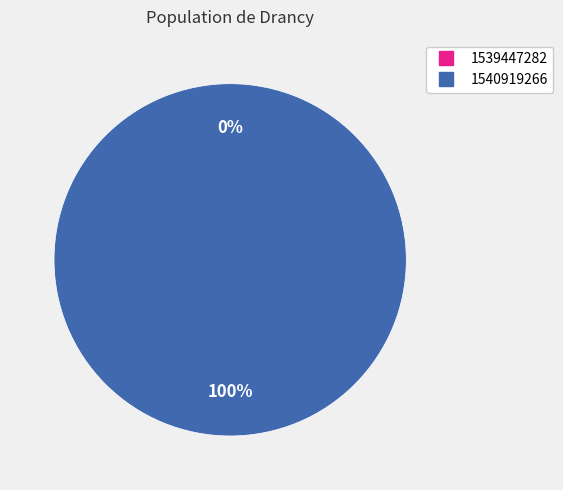

Between 1539447282 and 1540919266, which is larger?

1540919266